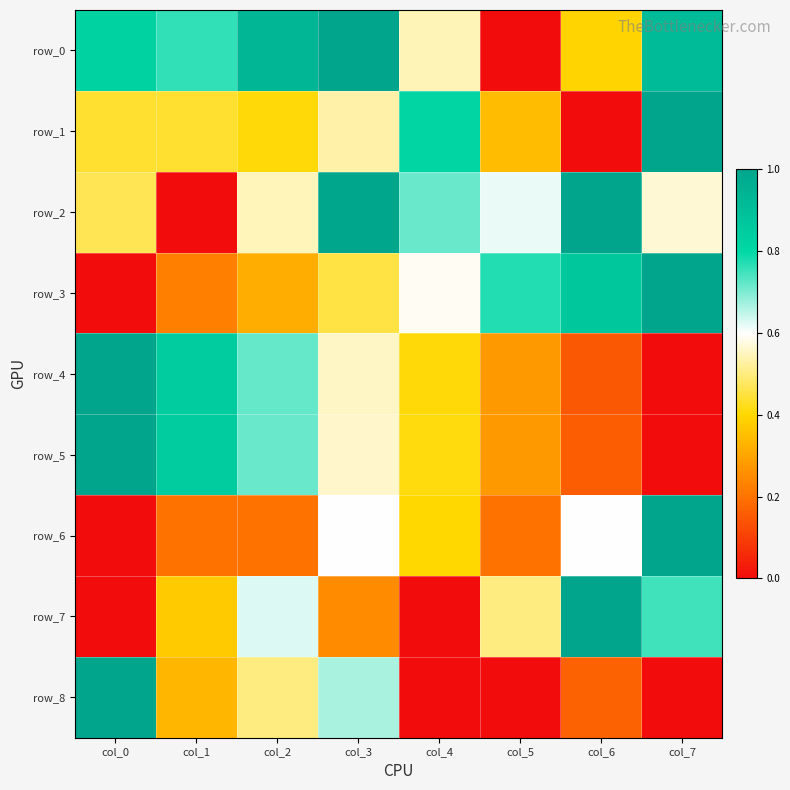

What is the greatest value displayed?

1.0